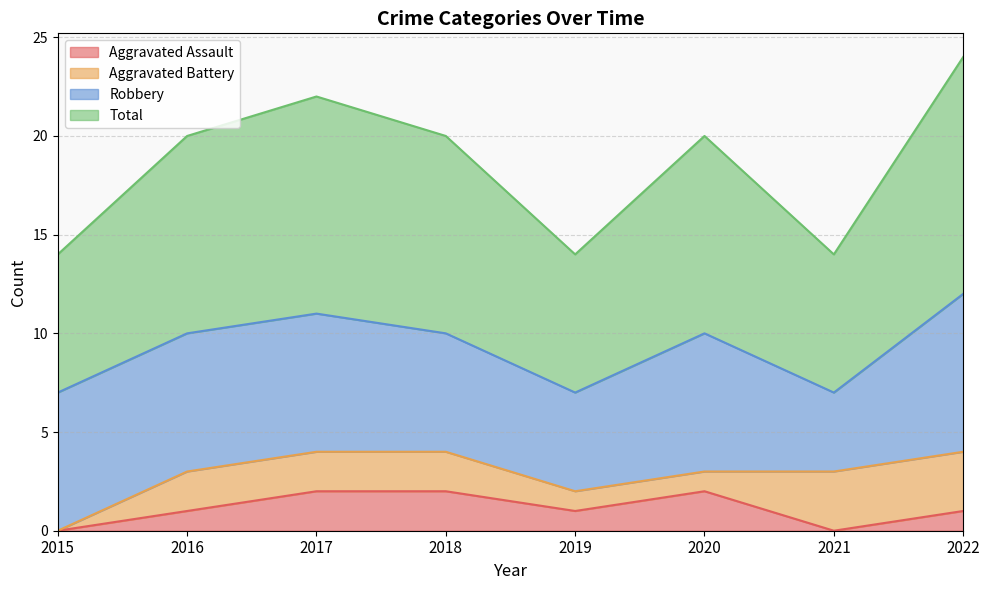

What is the difference between the Aggravated Assault values at 2021 and 2022?

1